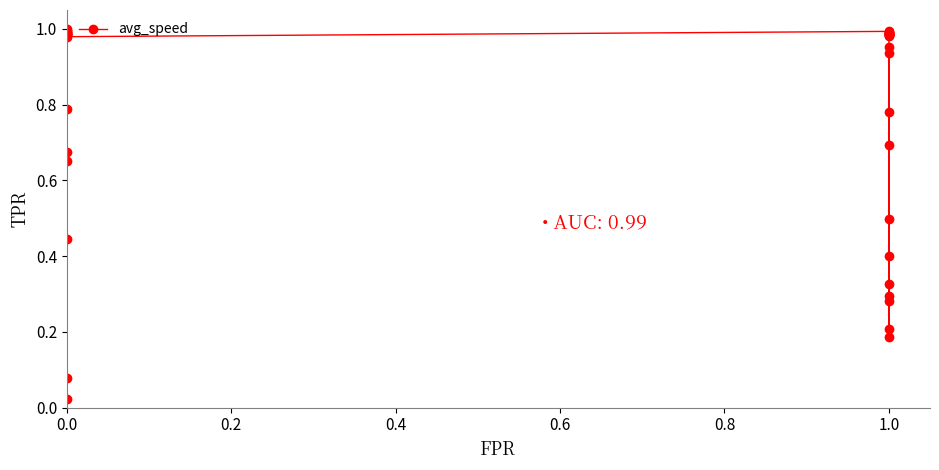

What is the sum of all values?

30.9